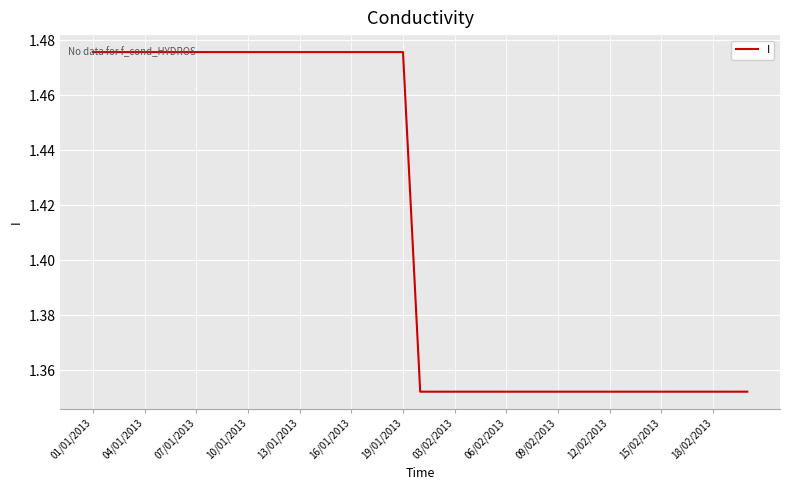

Is this an area chart (filled region under the line)?

No